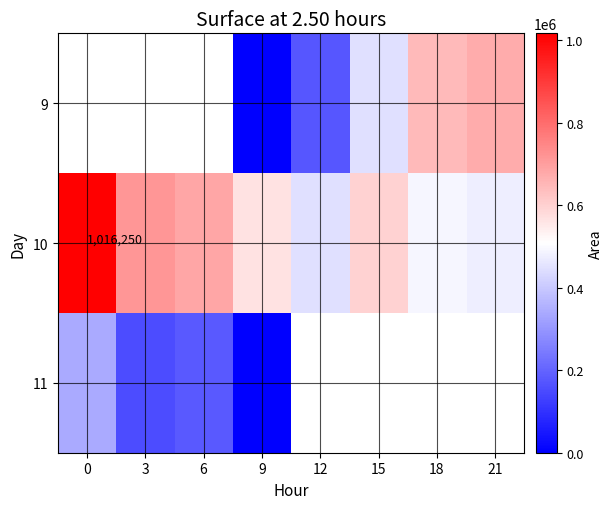

How many positive values does the 11 series have?

3